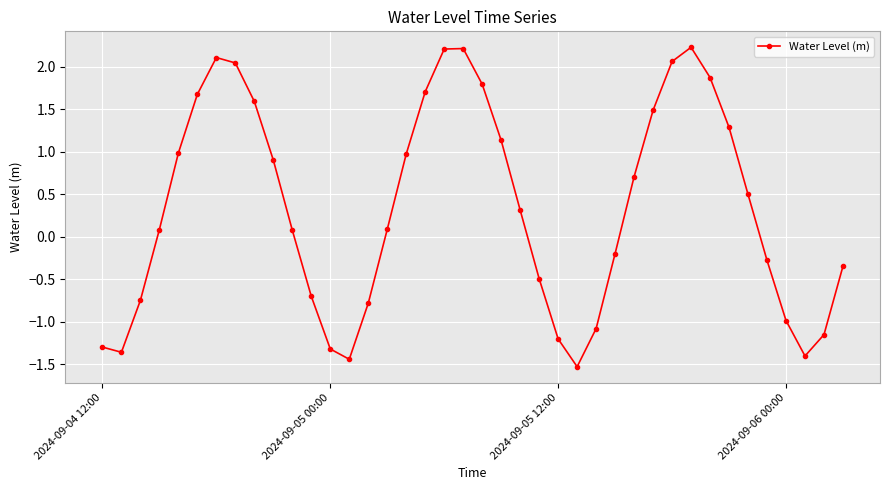

What is the maximum value shown in the chart?

2.2